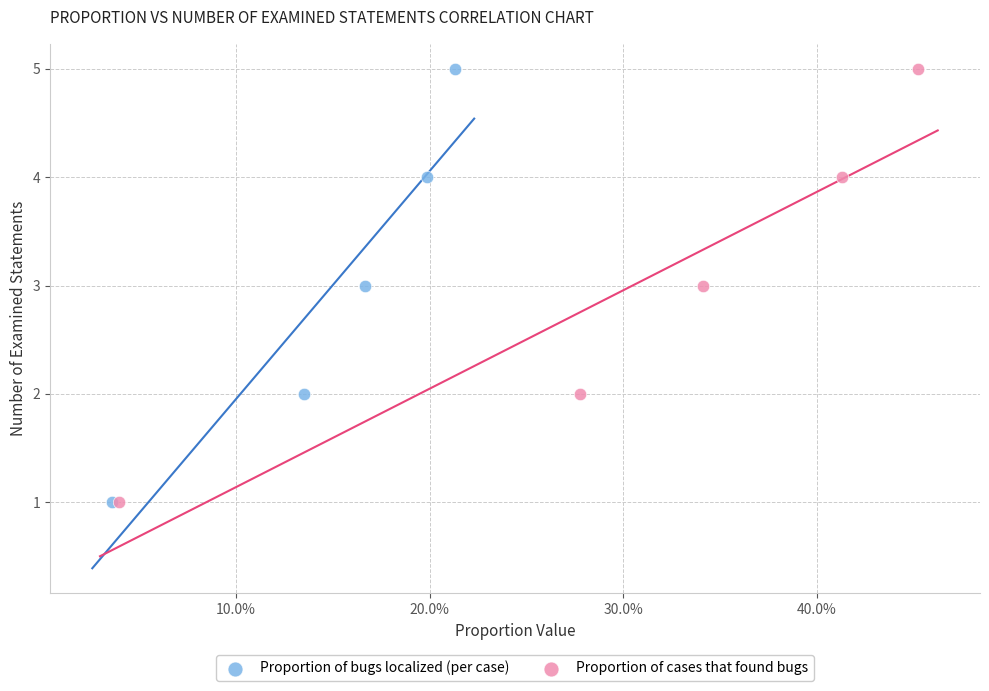

What are all the series names shown in the legend?

Proportion of bugs localized (per case), Proportion of cases that found bugs